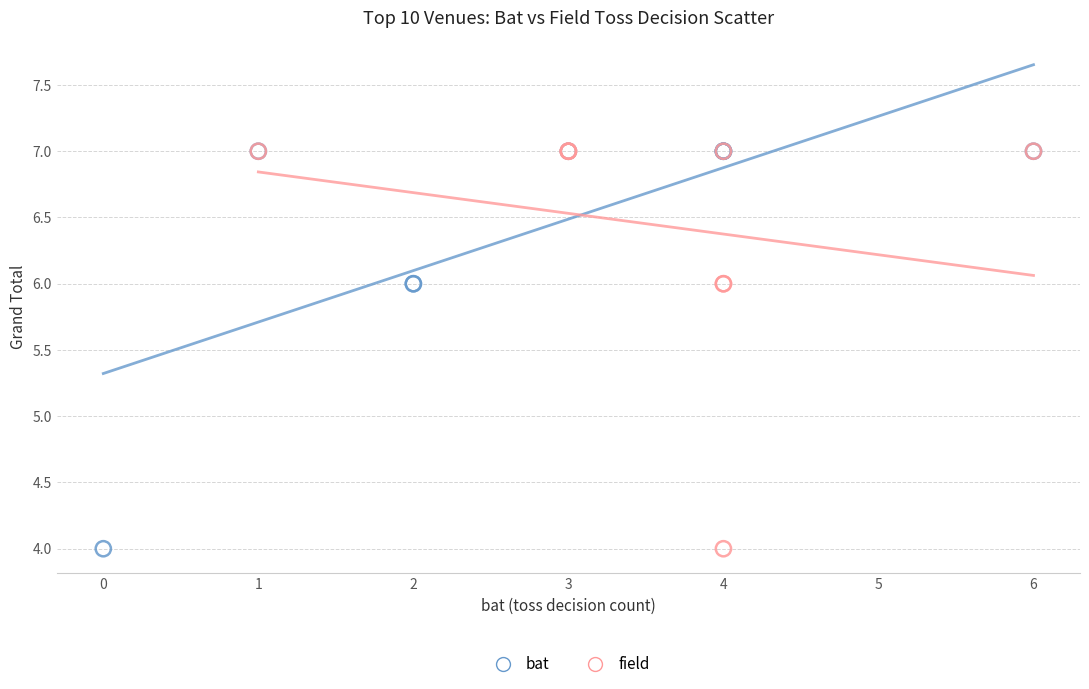

What are all the series names shown in the legend?

bat, field